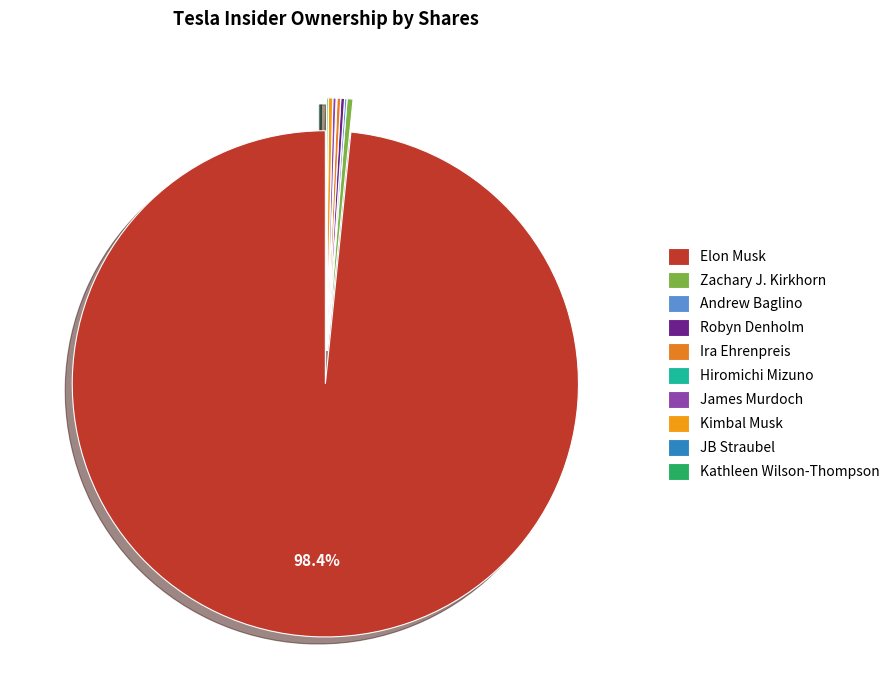

True or false: James Murdoch accounts for 7% of the total.

False